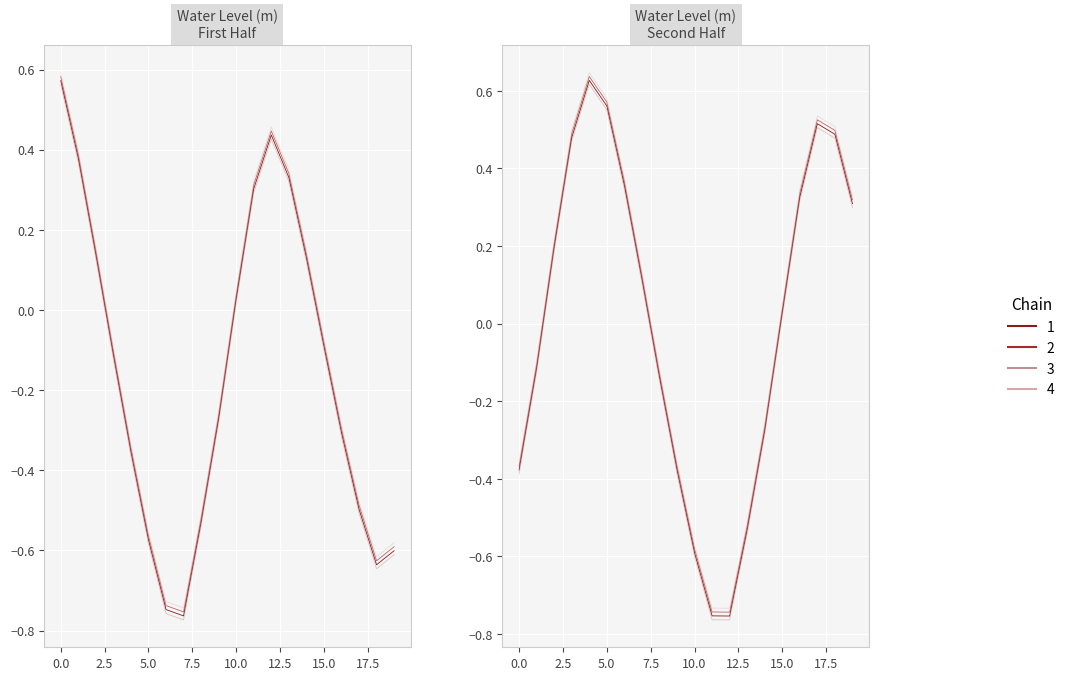

How many interior local valleys (lower than both neighbors) does the data have?

3